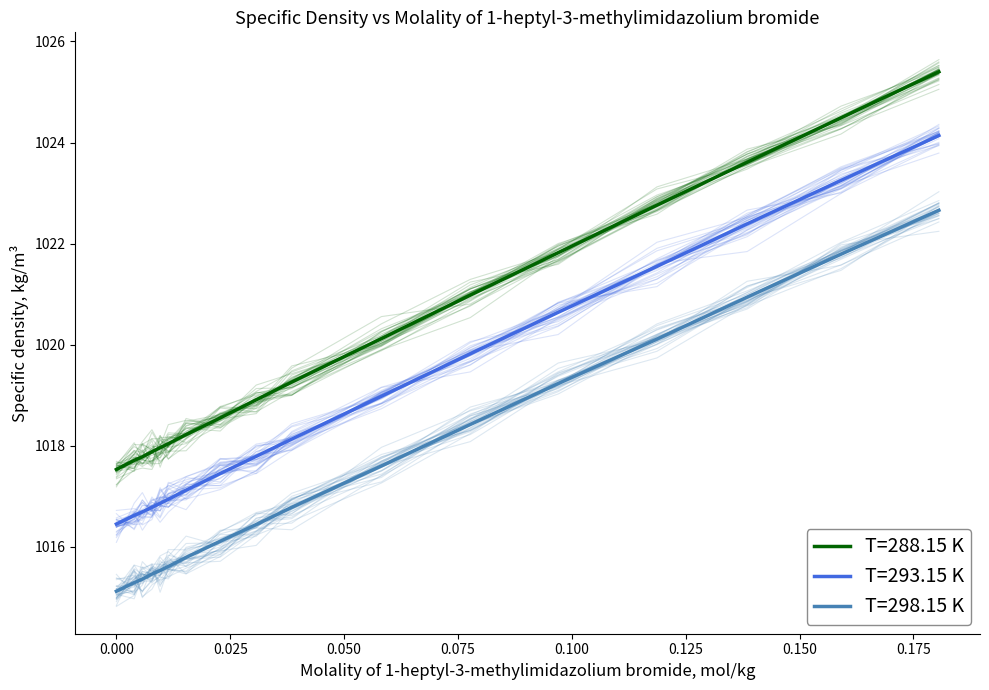

Which series has the widest spread of values?

T=288.15 K